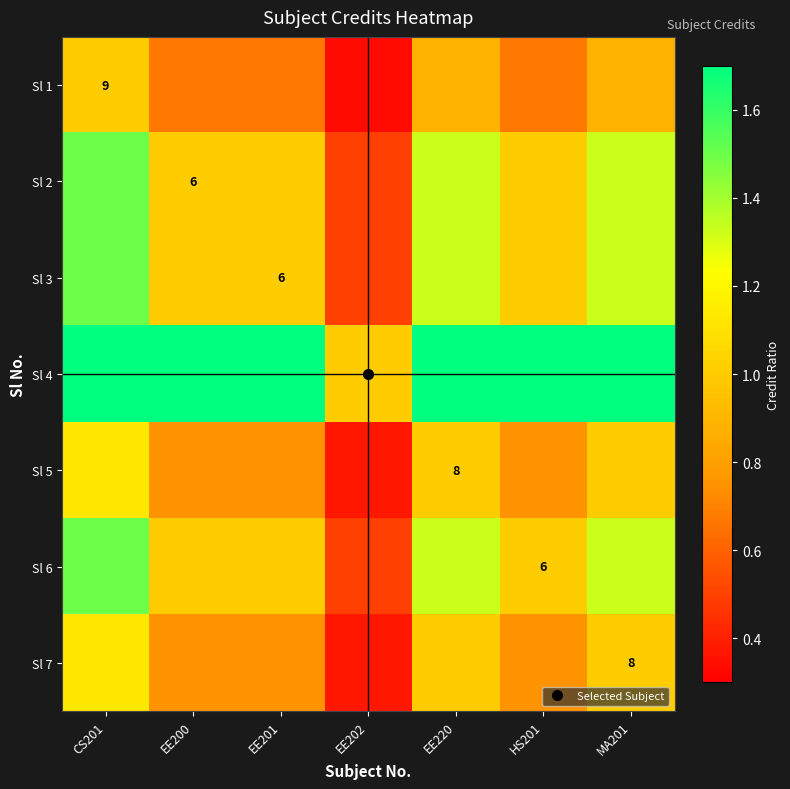

Which series has the largest range (max minus min)?

Sl 4